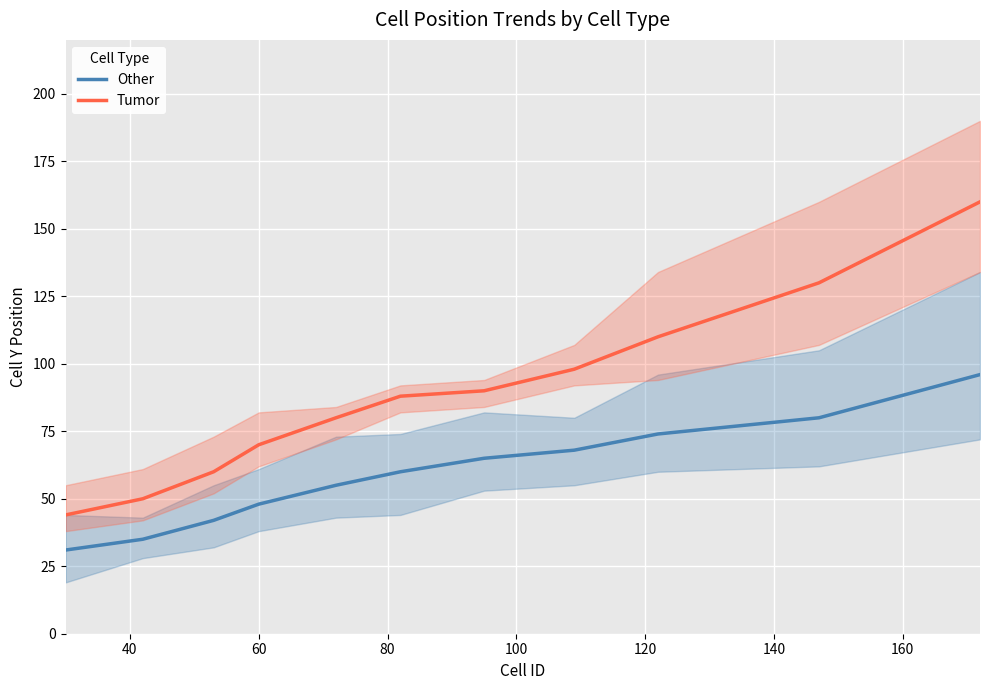

What is the maximum value for Other?

96